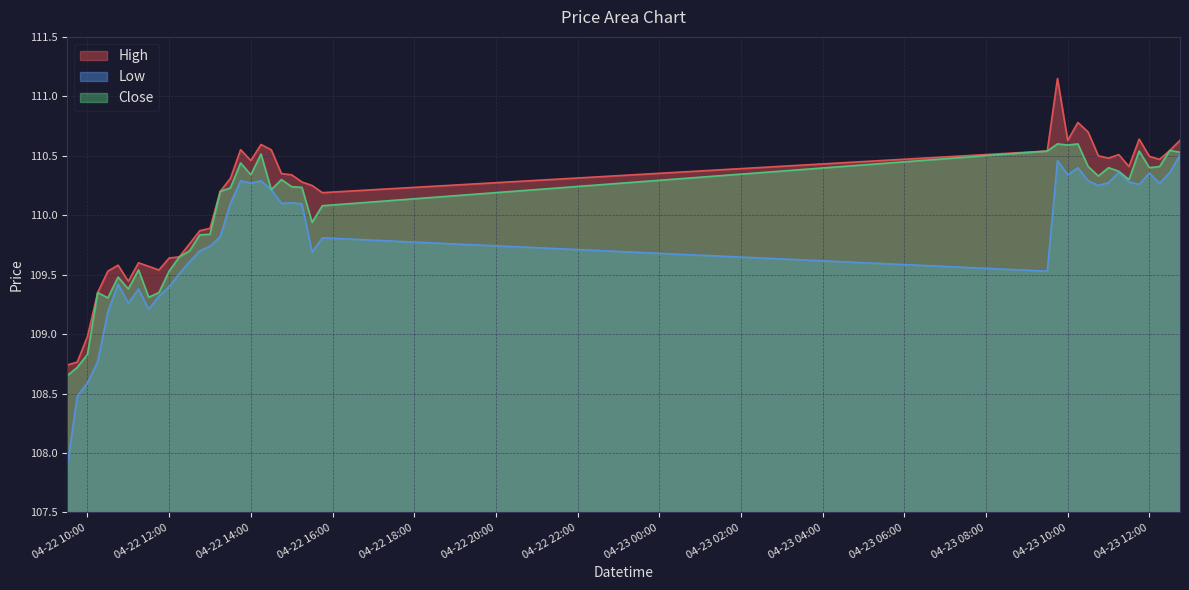

At which category is the sum across all series the highest?

2024-04-23 09:45